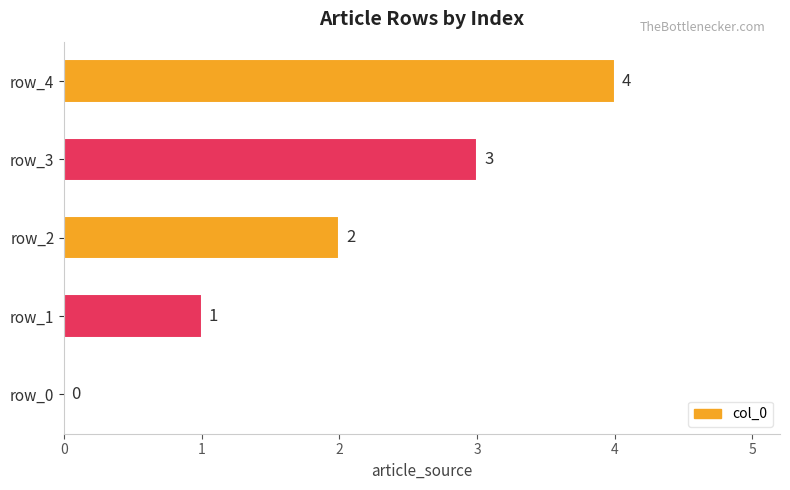

Is it true that the value at row_1 is 1?

True